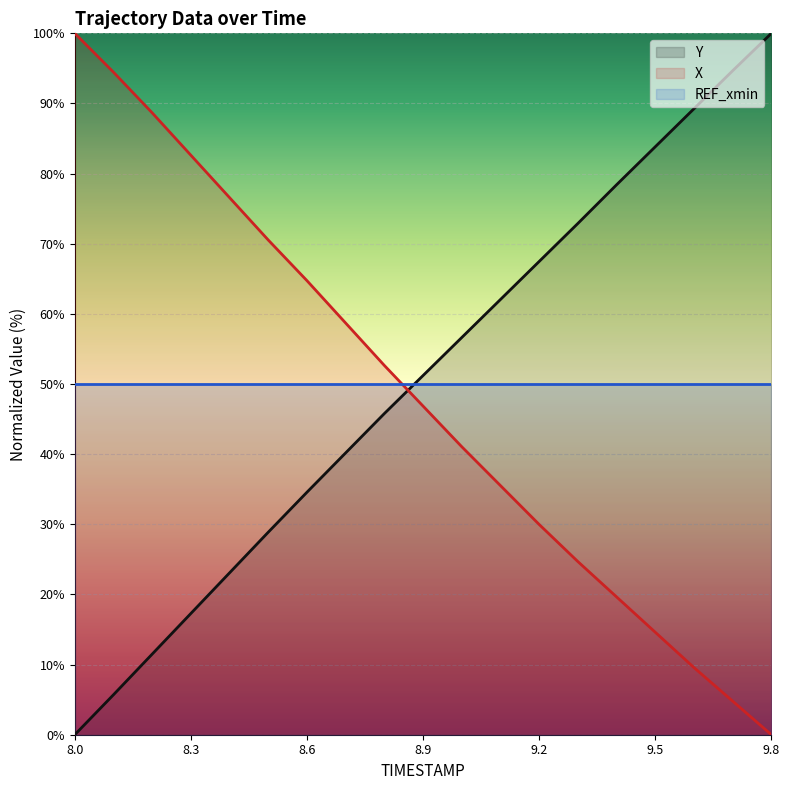

What is the spread (max minus min) of values at 9.8?

100.0